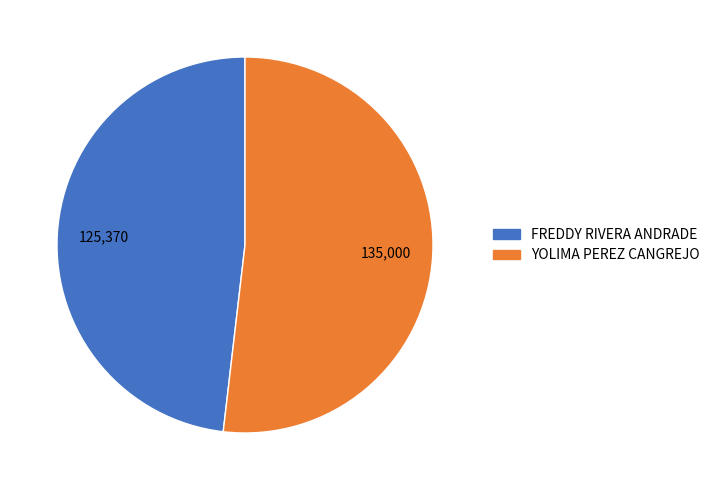

Does any single category account for the majority?

Yes